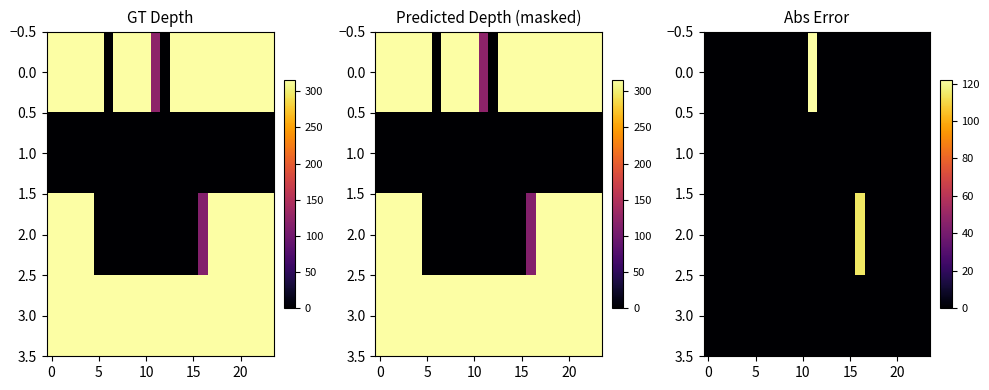

How many categories are shown in the chart?

24